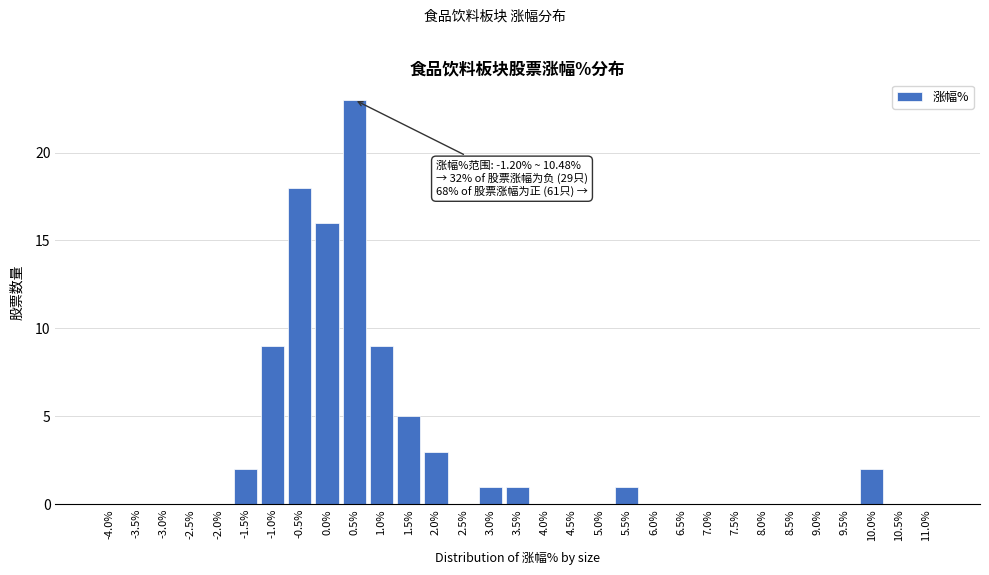

What is the greatest value displayed?

23